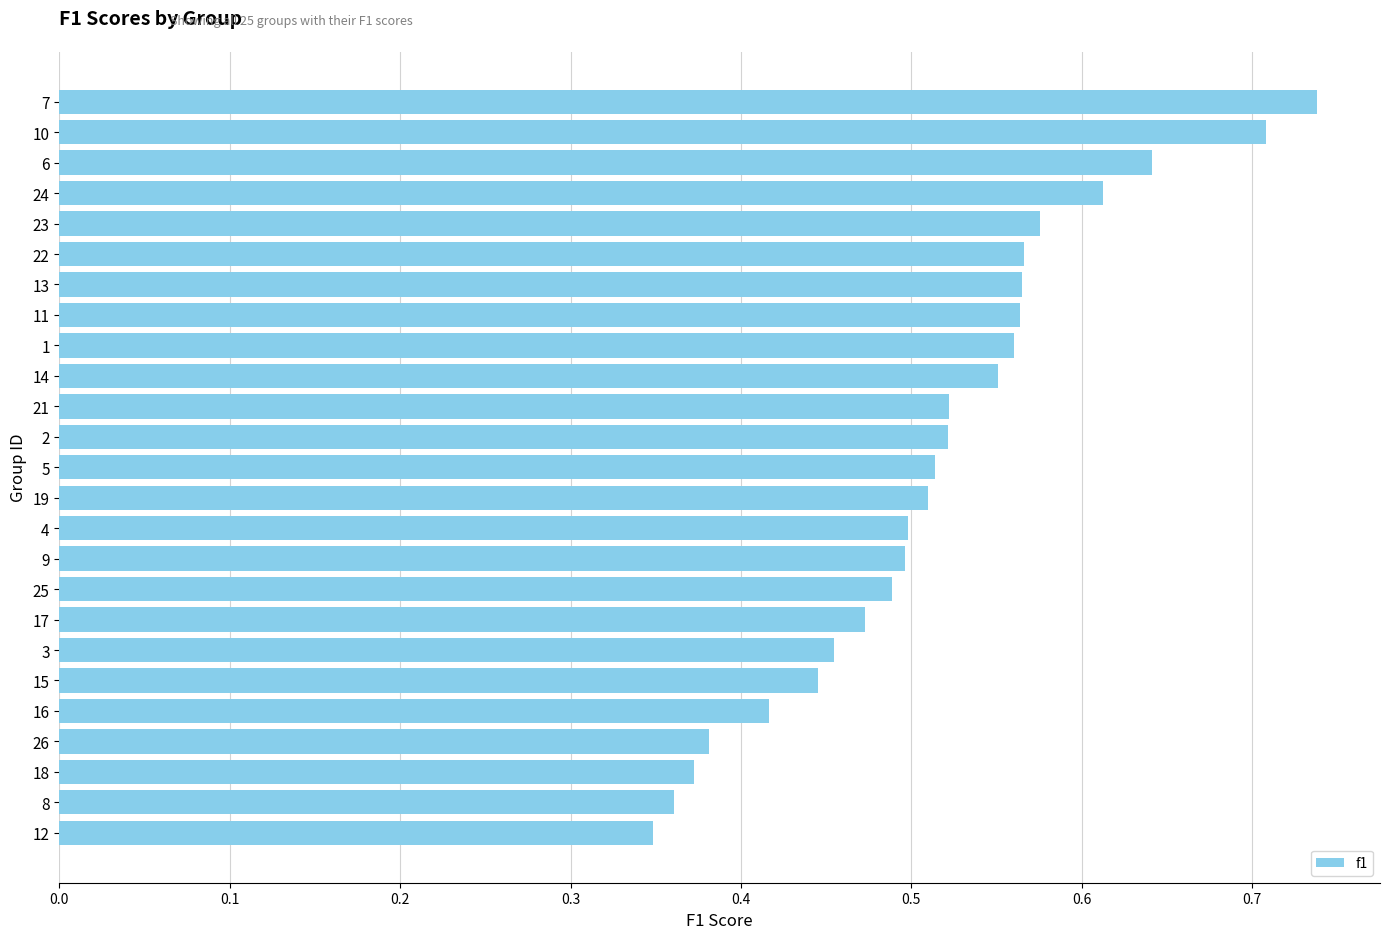

What position from the bottom is 16?

5